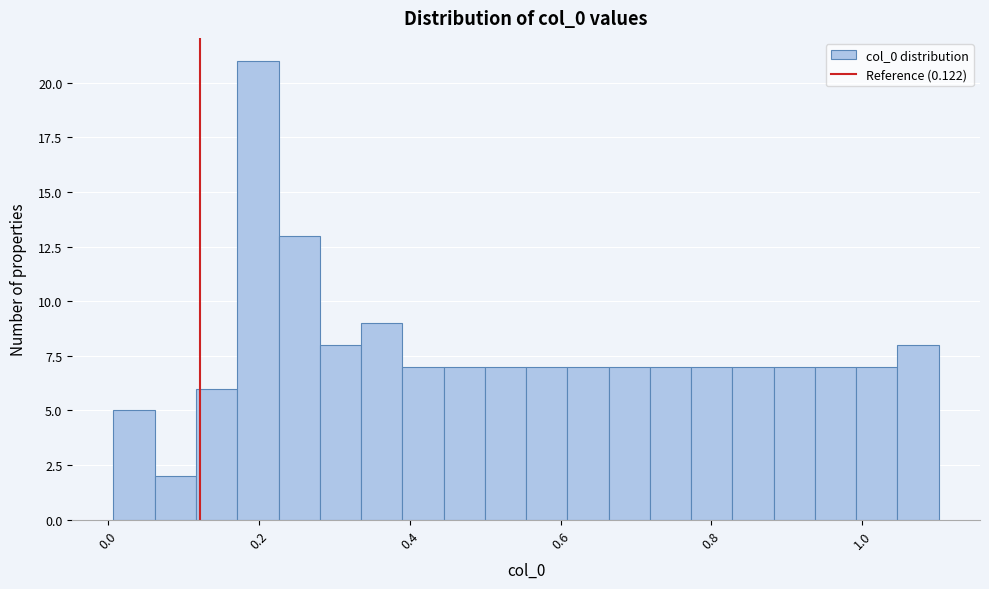

Around what value on the x-axis is the tallest bar? Give the approximate position of its centre, as read against the axis.

0.20